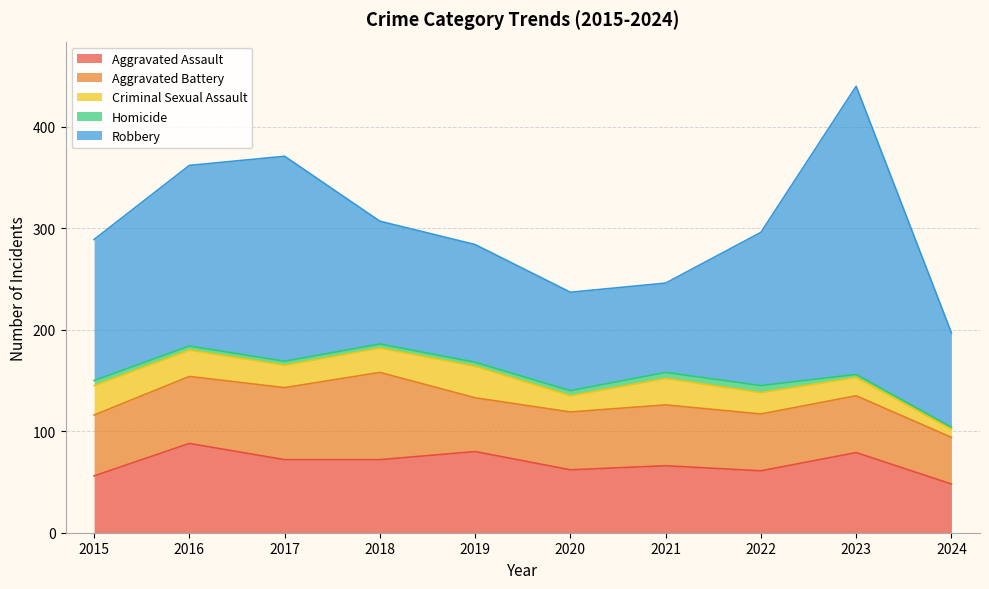

True or false: Criminal Sexual Assault has more than 1 points higher than both neighbors.

True